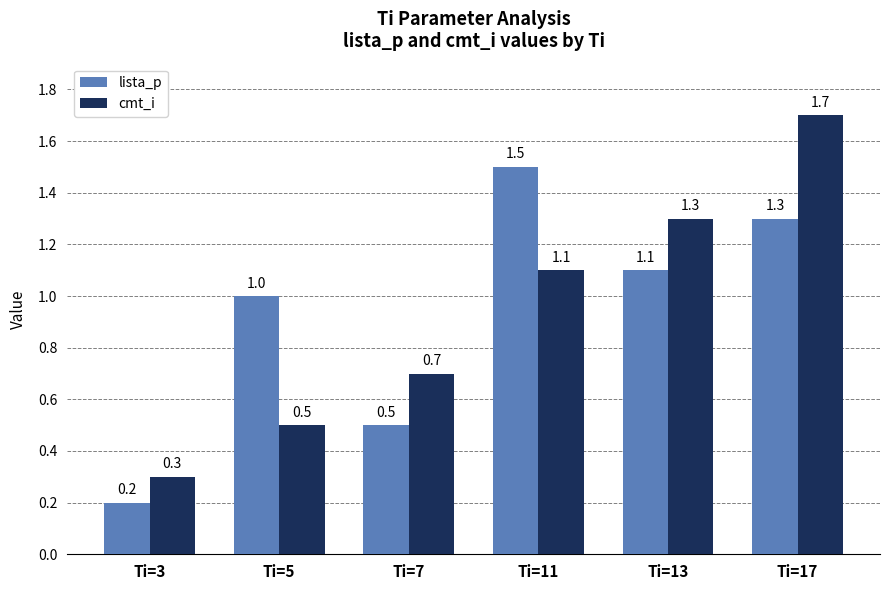

Rank the series at Ti=17 from lowest to highest value.

lista_p, cmt_i